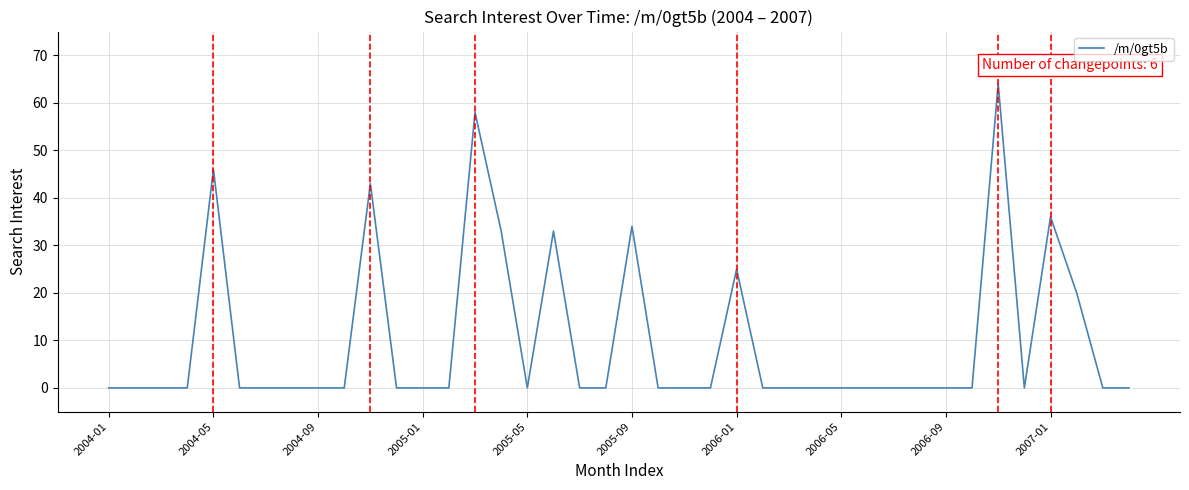

What is the maximum value shown in the chart?

64